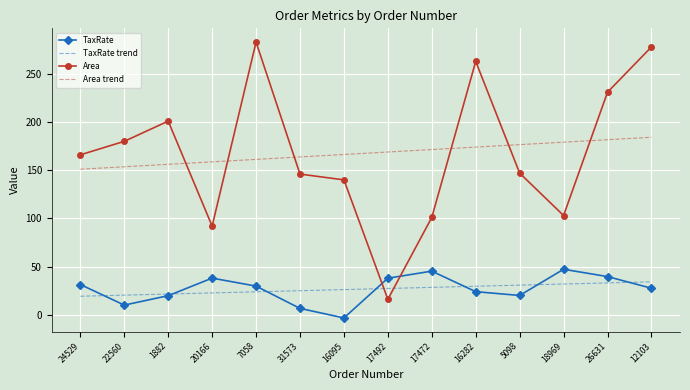

What is the difference between the highest and lowest values at 24529?

146.8